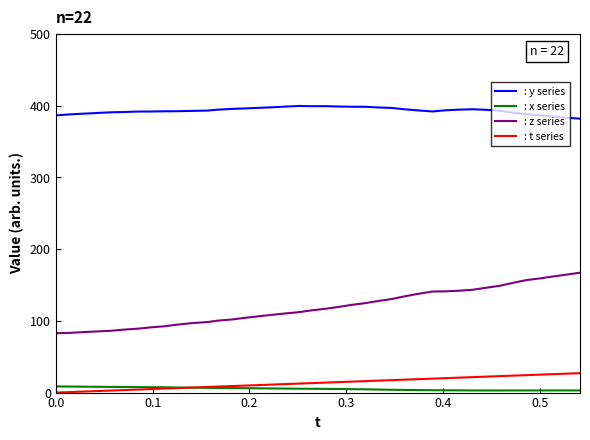

Which series has the widest spread of values?

: z series